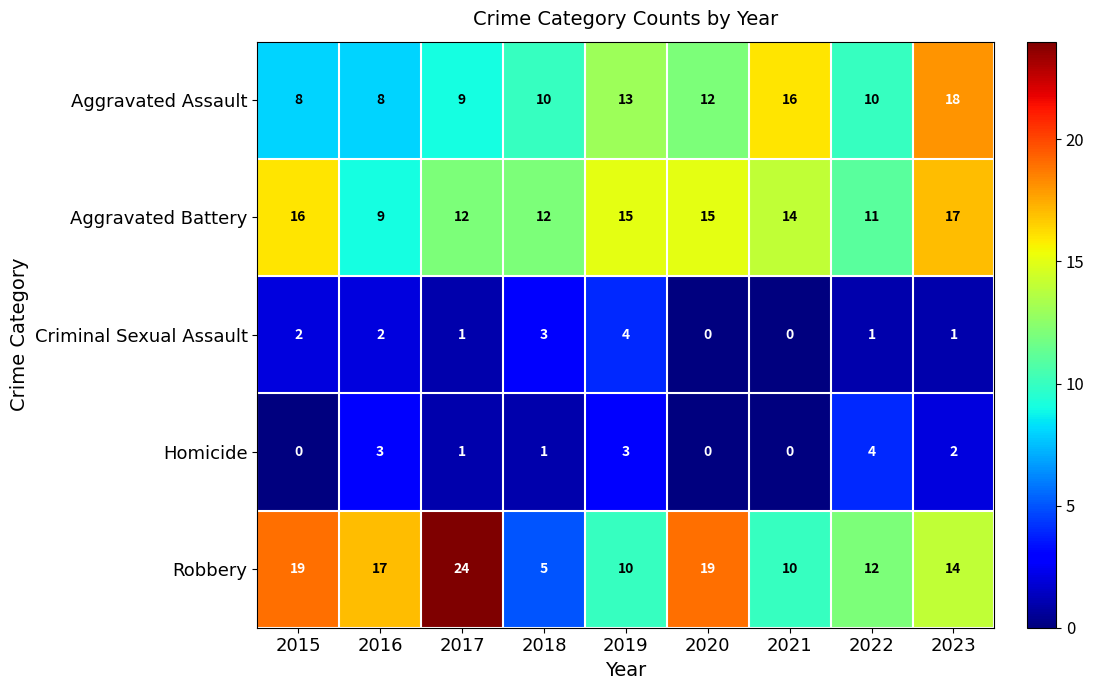

Which series has the largest total across all categories?

Robbery